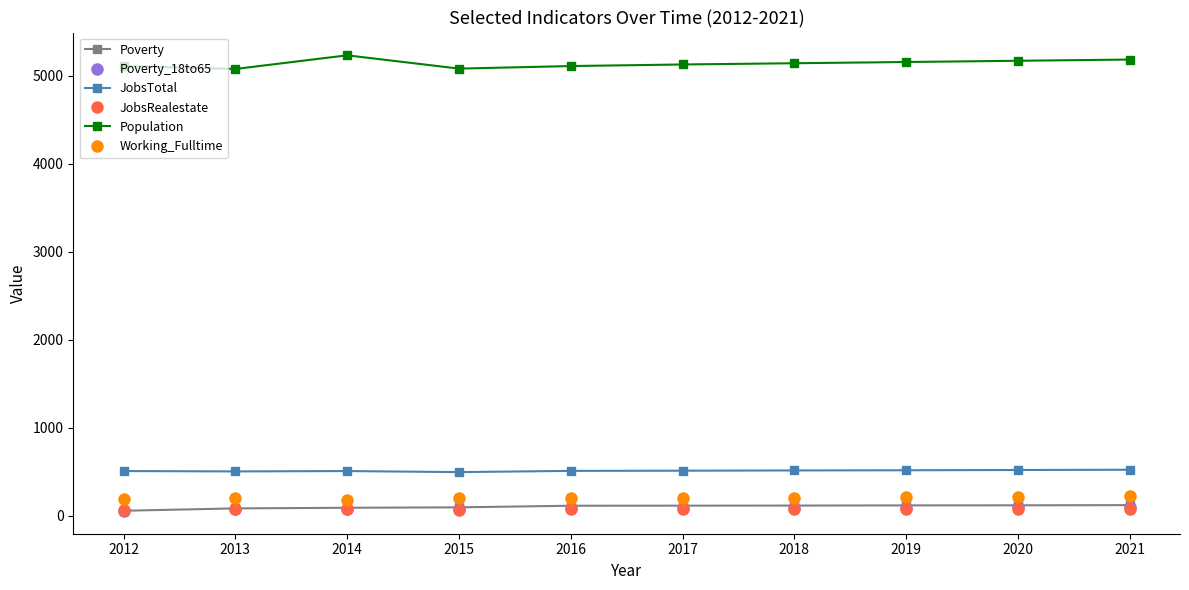

The Working_Fulltime series shows 220 at 2020. True or false?

True